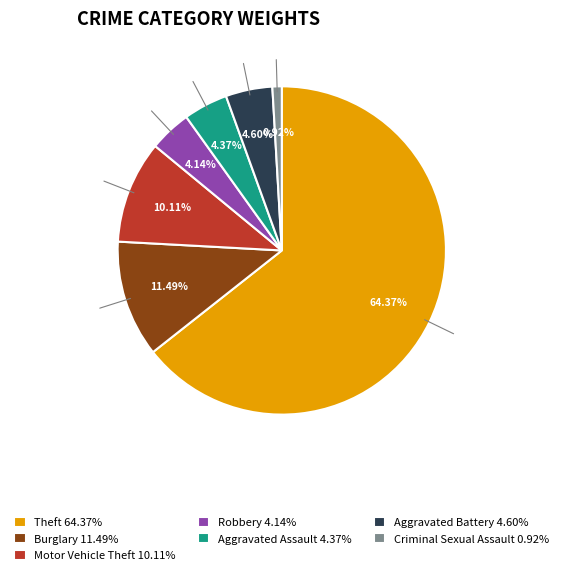

Do Burglary 11.49% and Theft 64.37% together represent more than half of the pie?

Yes